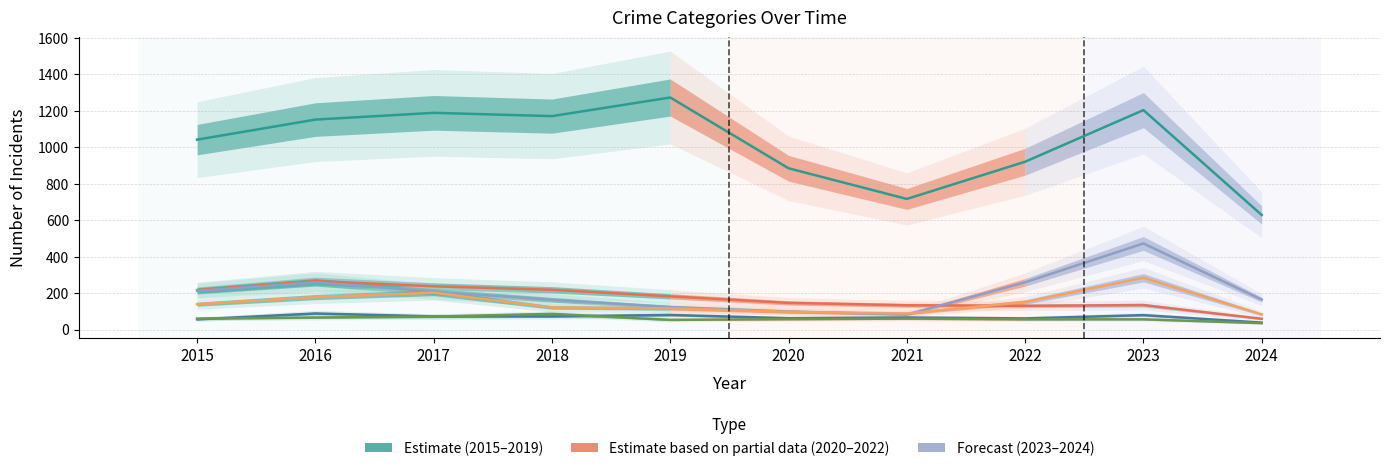

Which series has the largest total across all categories?

Theft